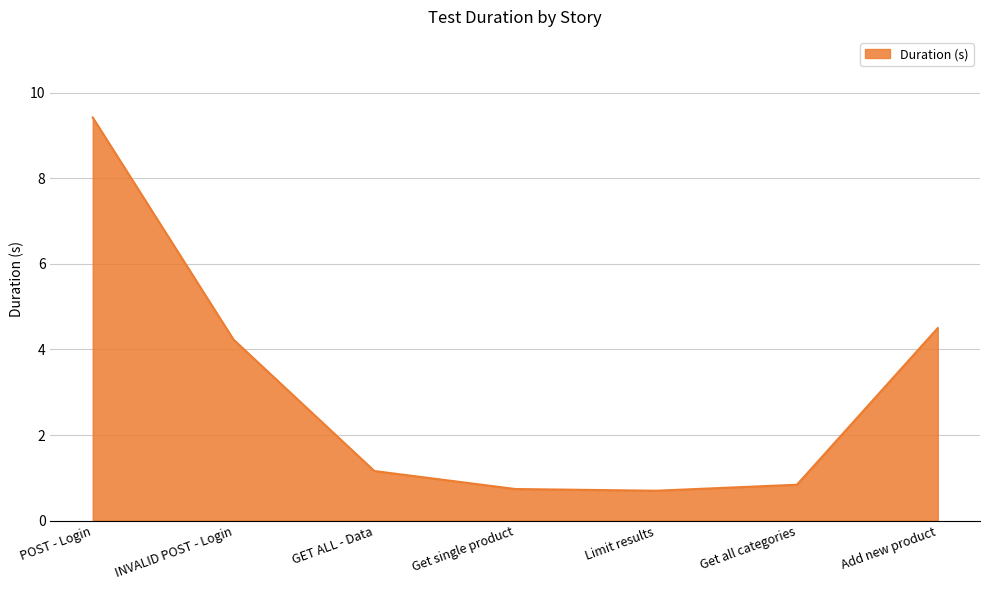

Which has a higher value, GET ALL - Data or Get all categories?

GET ALL - Data